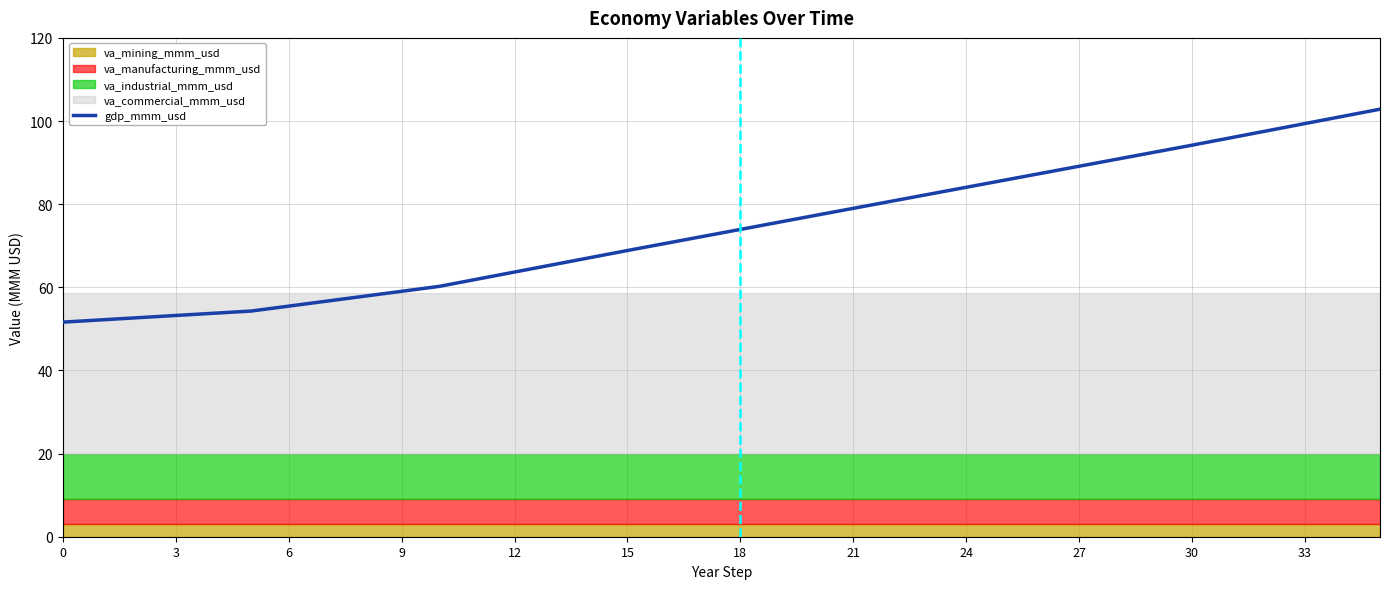

How many data points does each series have?

36